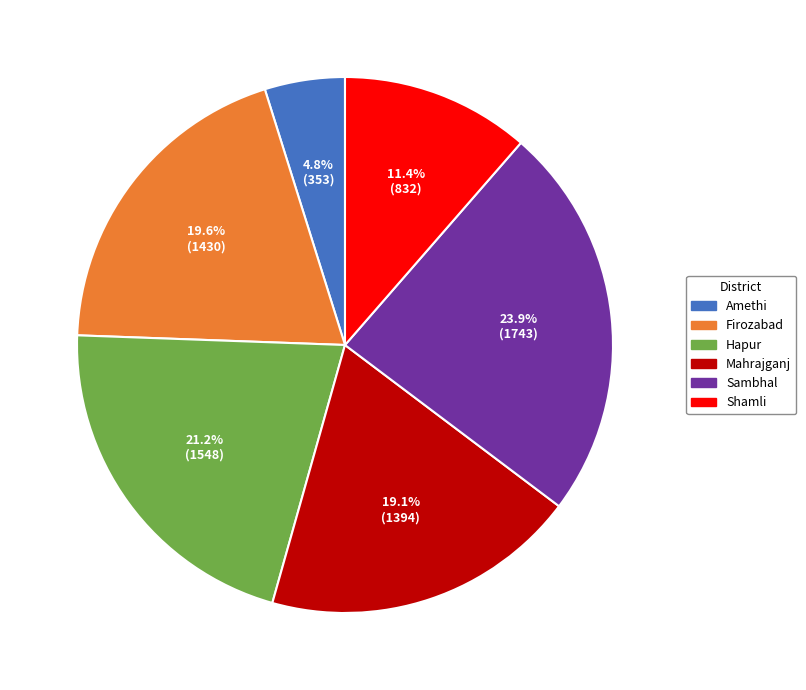

What is the ratio of the value at Mahrajganj to the value at Firozabad?

1.0